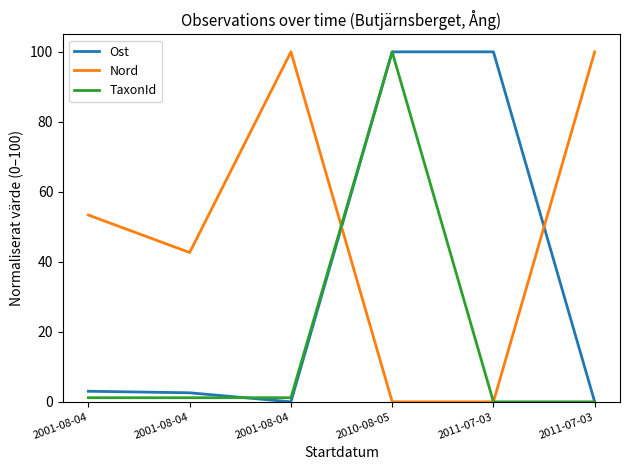

Between which two adjacent categories do TaxonId and Nord first intersect?

2001-08-04 and 2010-08-05